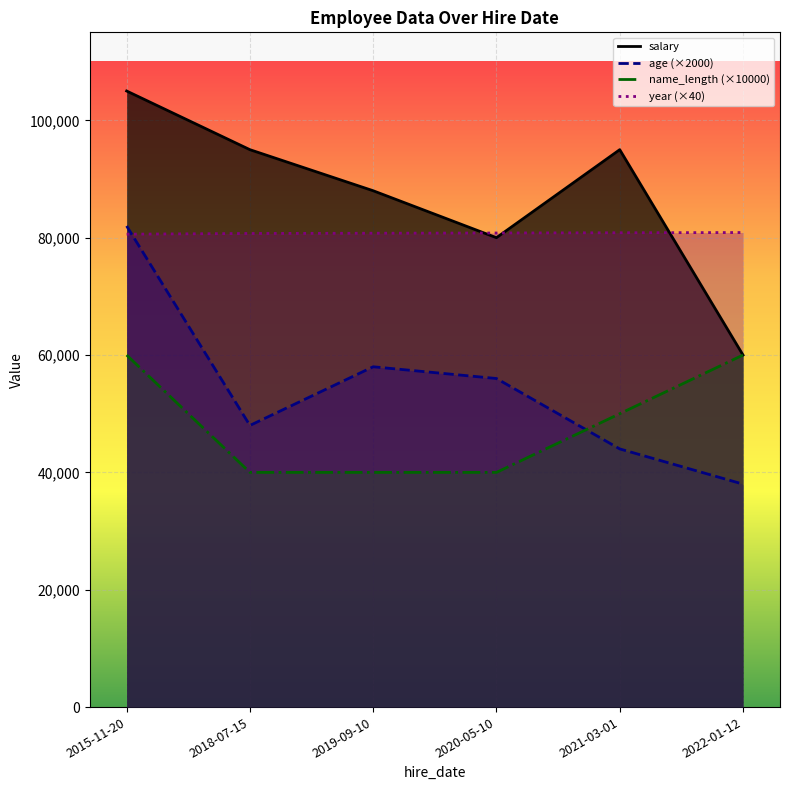

What is the difference between the maximum and minimum values in the salary_line series?

45000